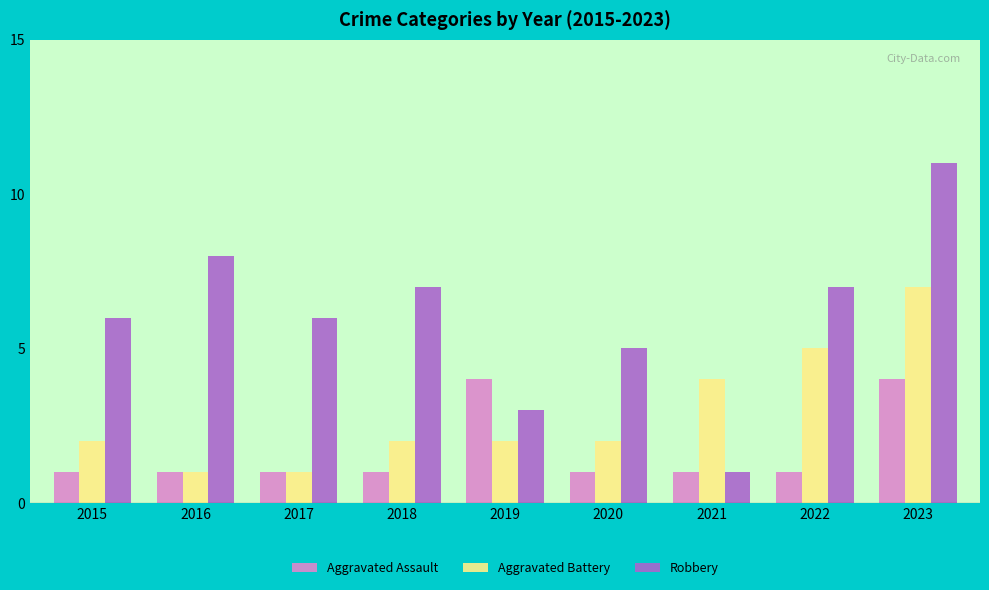

At 2018, list the series in order from largest to smallest.

Robbery, Aggravated Battery, Aggravated Assault